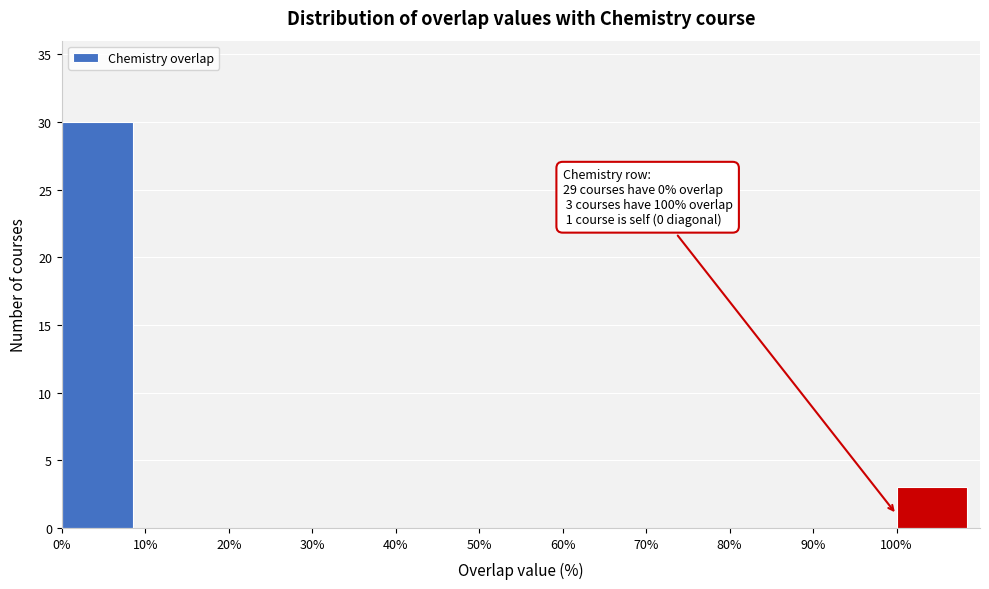

Over which range of the x-axis is the bar tallest?

0 to 10